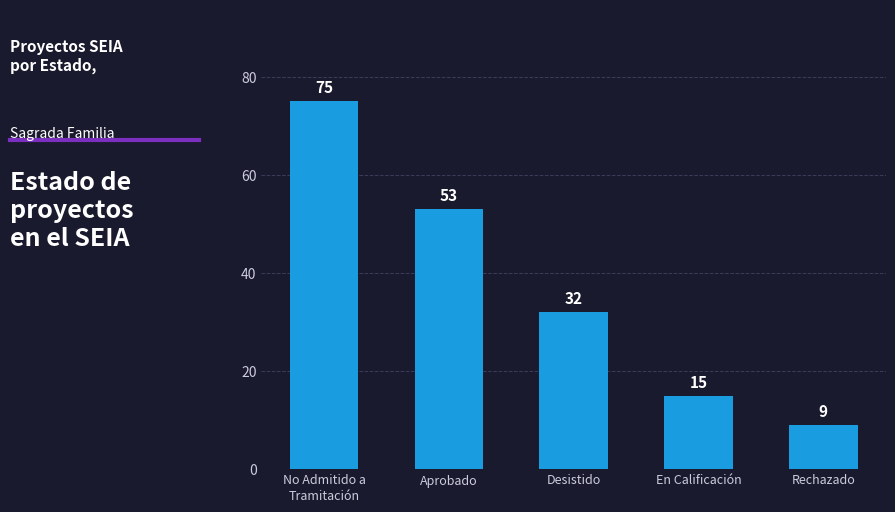

What is the sum of all values?

184